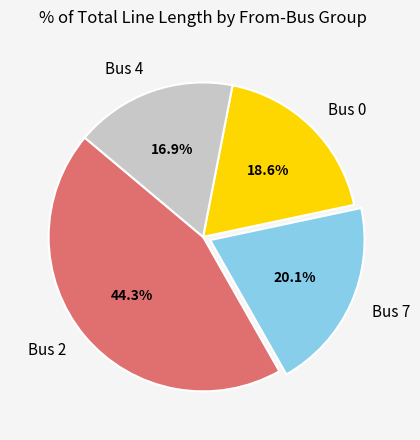

To the nearest percent, what is the difference between the largest and smallest slice percentages?

27%